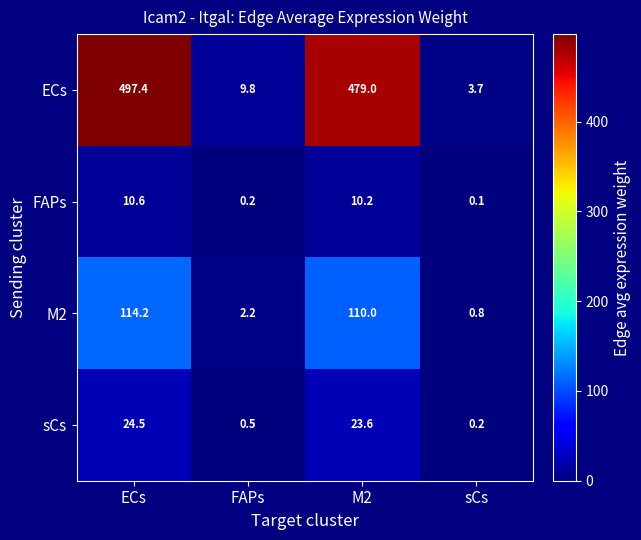

Which series has the widest spread of values?

ECs